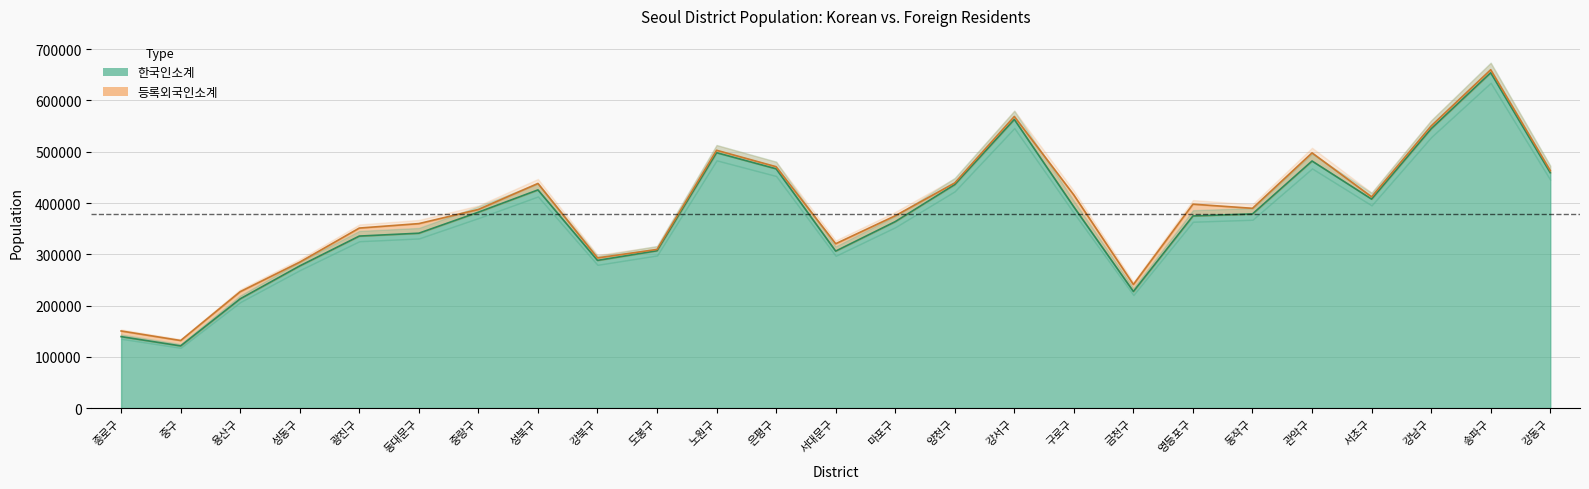

Reading right to left, list all the values displayed in this chart.

강동구=459167	송파구=654166	강남구=544873	서초구=407664	관악구=481956	동작구=378769	영등포구=374794	금천구=227481	구로구=392405	강서구=563058	양천구=436028	마포구=363697	서대문구=306231	은평구=466770	노원구=498213	도봉구=306948	강북구=288113	성북구=425602	중랑구=382155	동대문구=341149	광진구=335554	성동구=277361	용산구=213151	중구=121312	종로구=139417